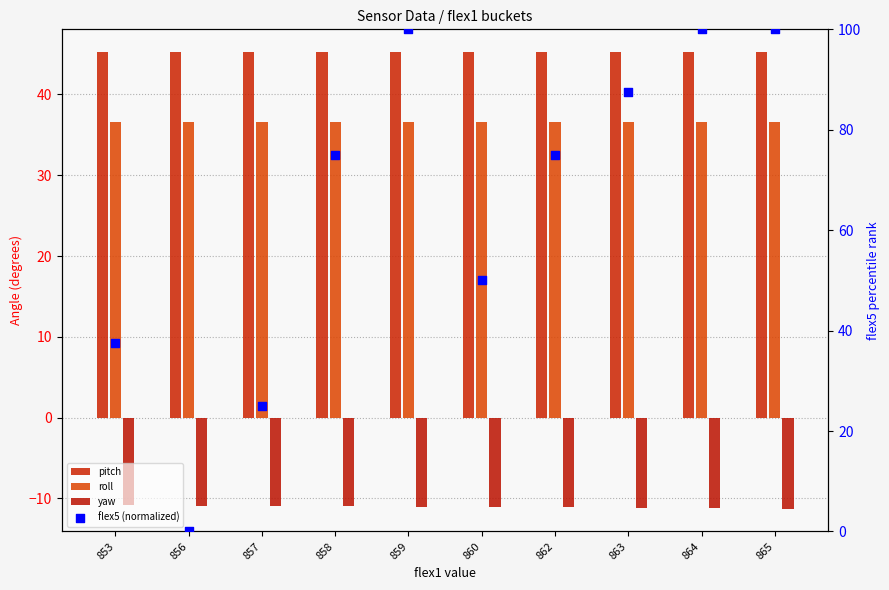

What is the total value across all series at 853?

108.4